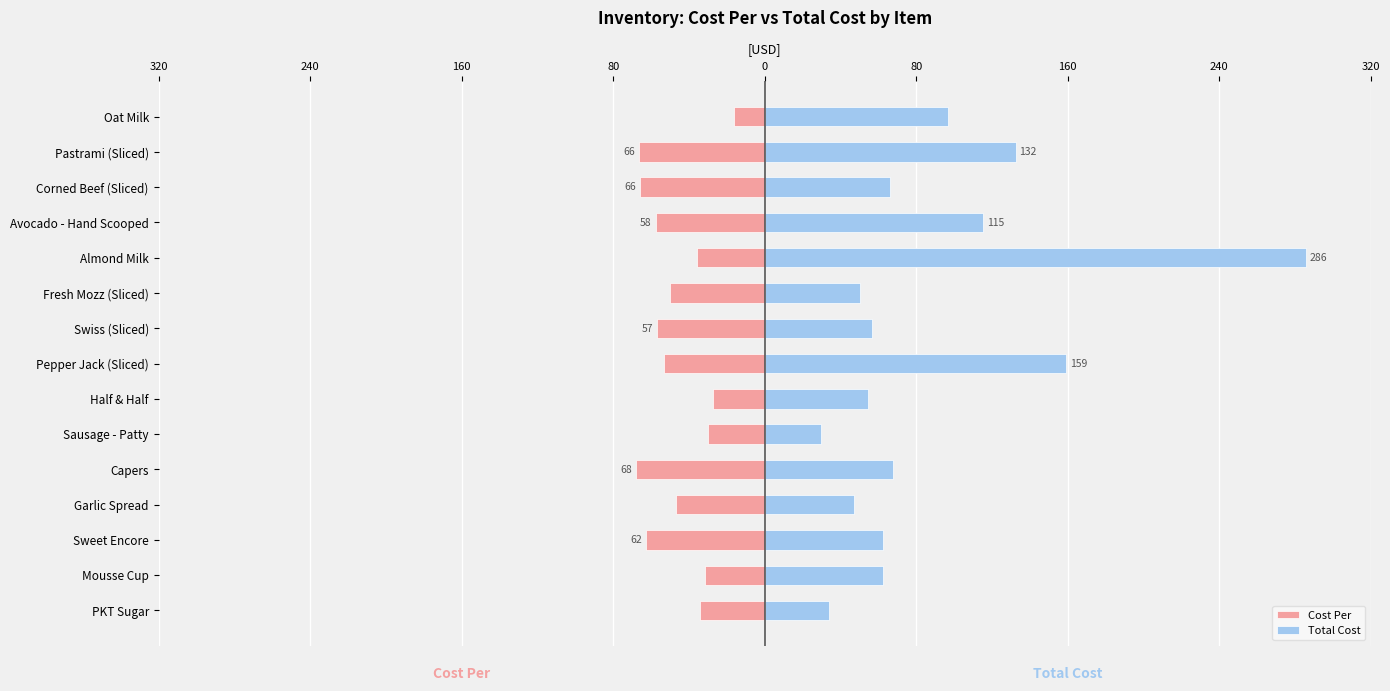

List the series in order of their overall mean, highest first.

Total Cost, Cost Per